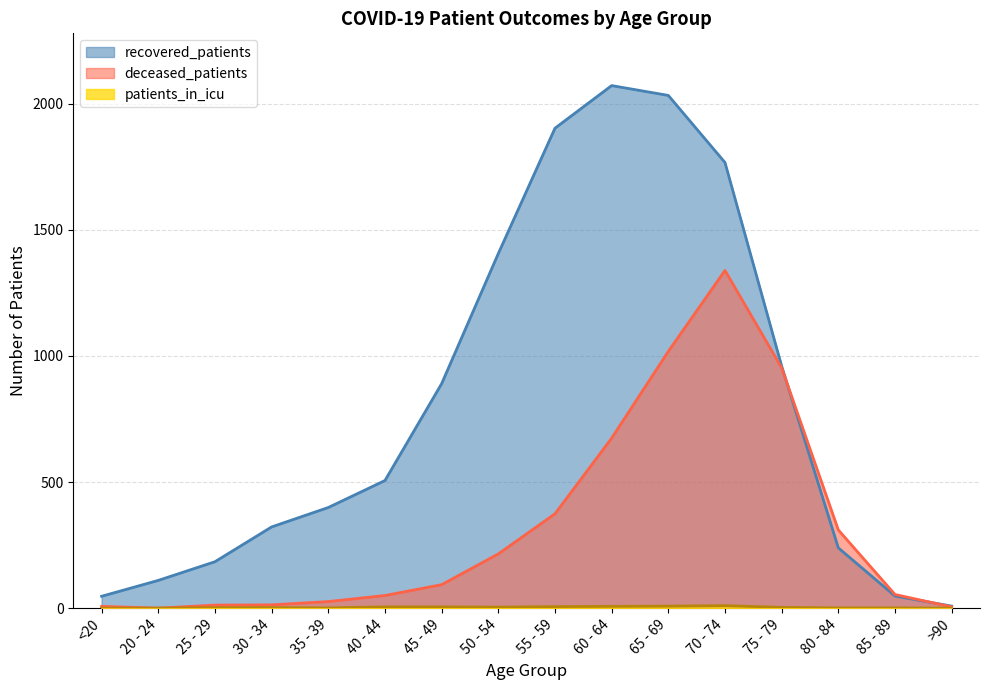

Reading left to right, what are all the values shown in this chart?

recovered_patients: 47	110	184	322	399	506	890	1406	1903	2072	2033	1767	960	239	48	8
deceased_patients: 7	0	12	13	26	50	93	215	374	674	1018	1339	953	310	54	5
patients_in_icu: 0	0	2	2	1	5	5	4	6	7	8	10	3	1	1	0